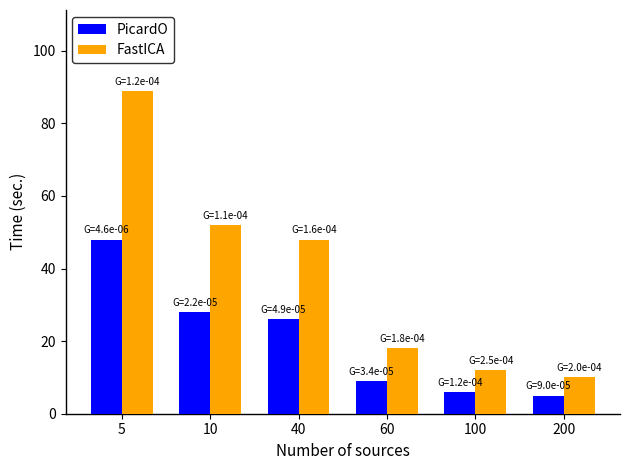

Reading left to right, transcribe all the data shown in this chart.

PicardO: 5=48	10=28	40=26	60=9	100=6	200=5
FastICA: 5=89	10=52	40=48	60=18	100=12	200=10